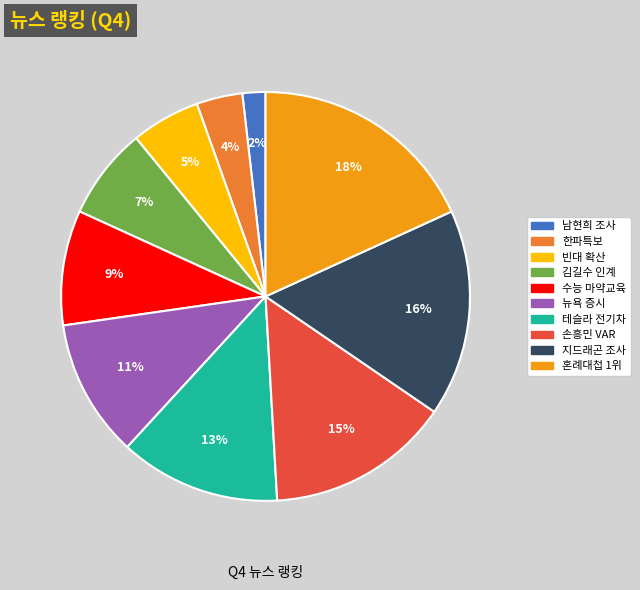

To the nearest percent, what is the difference between the largest and smallest slice percentages?

16%